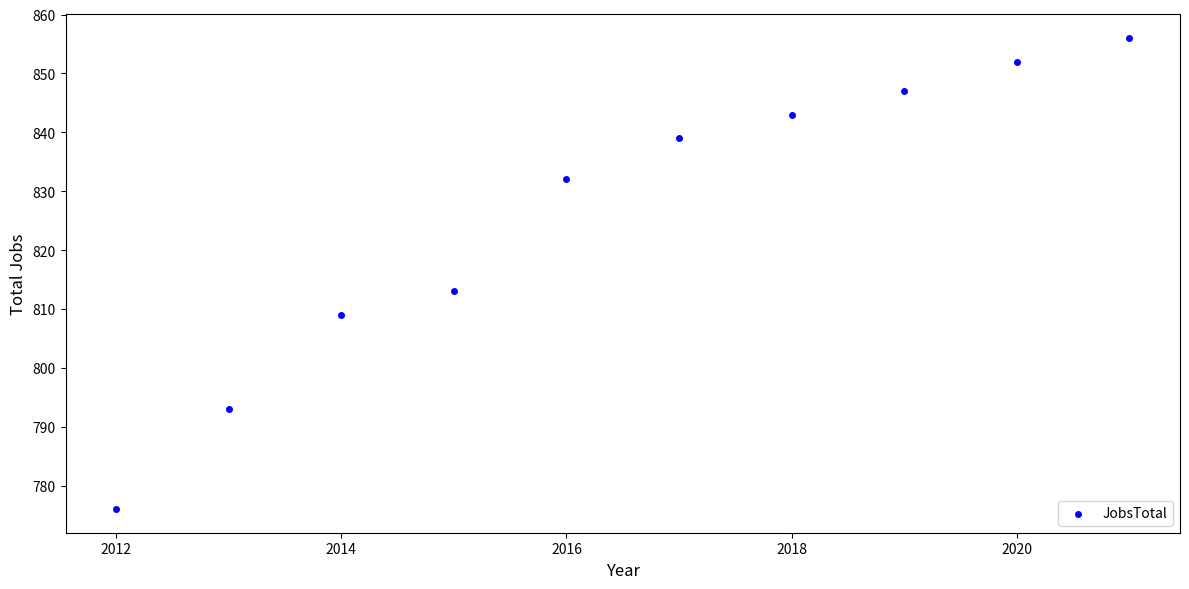

What Y value in the scatter plot is closest to 816?

813